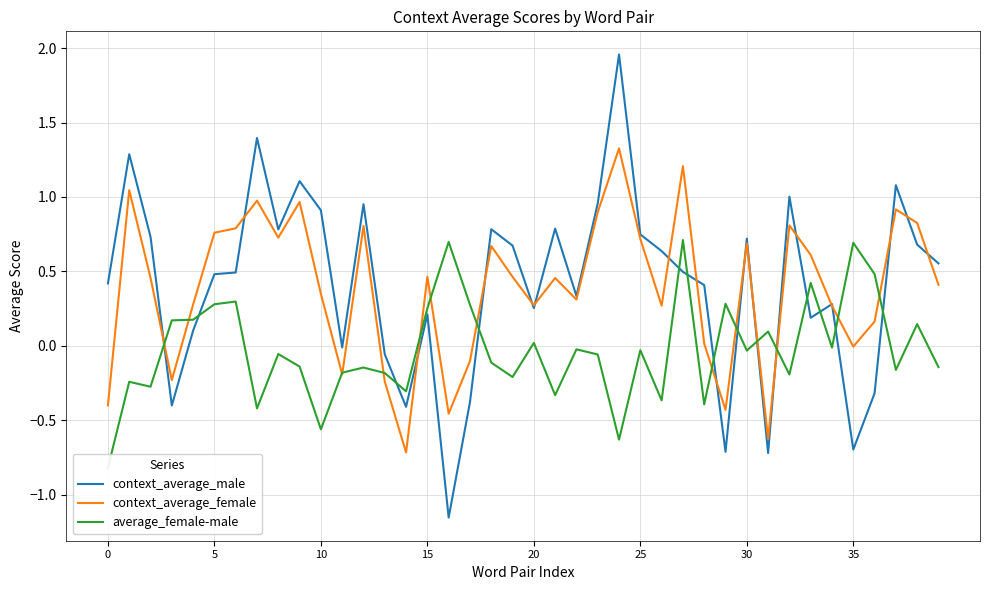

Is this an area chart (filled region under the line)?

No